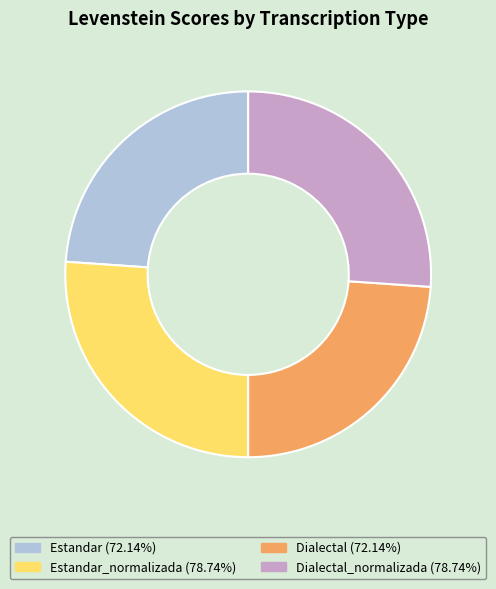

Is there a majority slice in this chart?

No